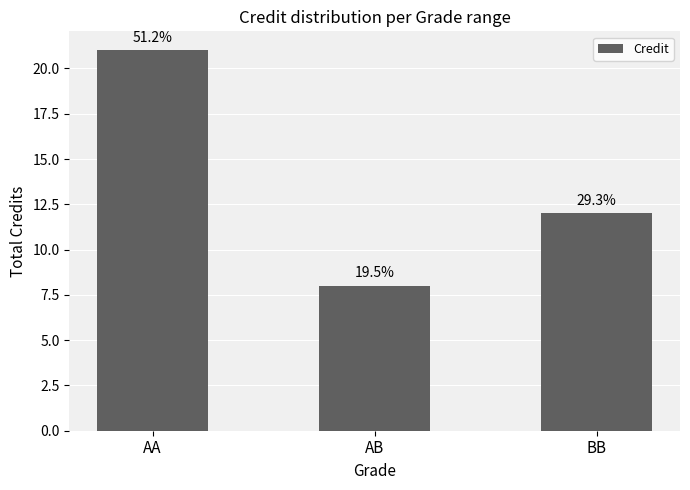

Reading left to right, extract all data points from this chart.

AA=21	AB=8	BB=12